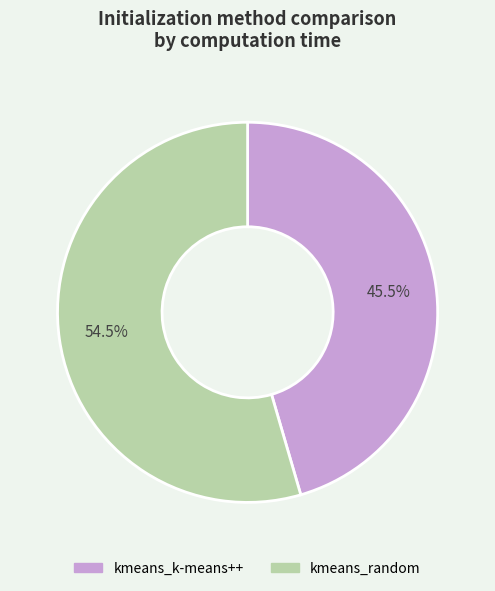

What is the ratio of the value at kmeans_k-means++ to the value at kmeans_random?

0.8